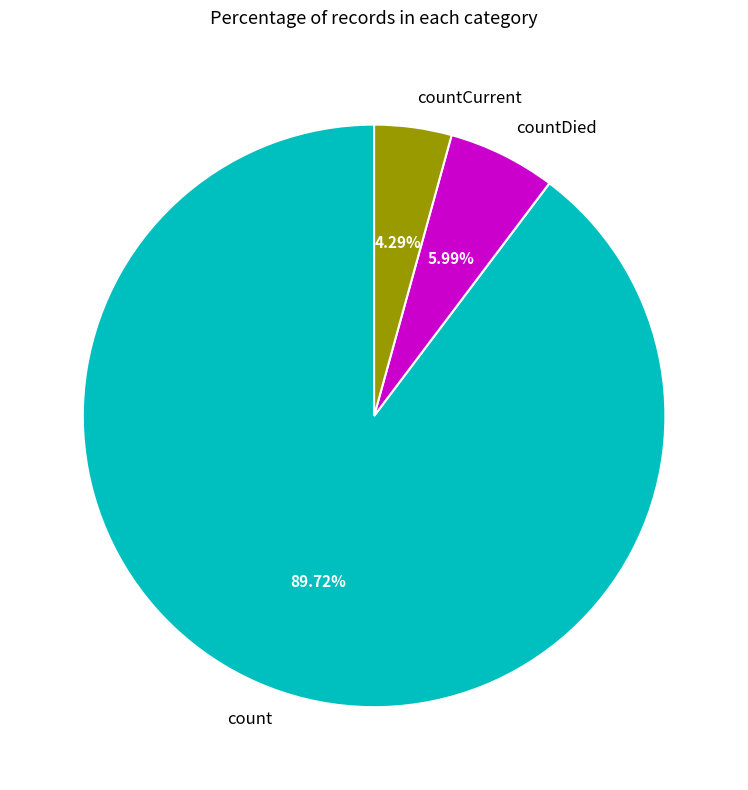

What percentage is the countCurrent slice, to the nearest percent?

4%